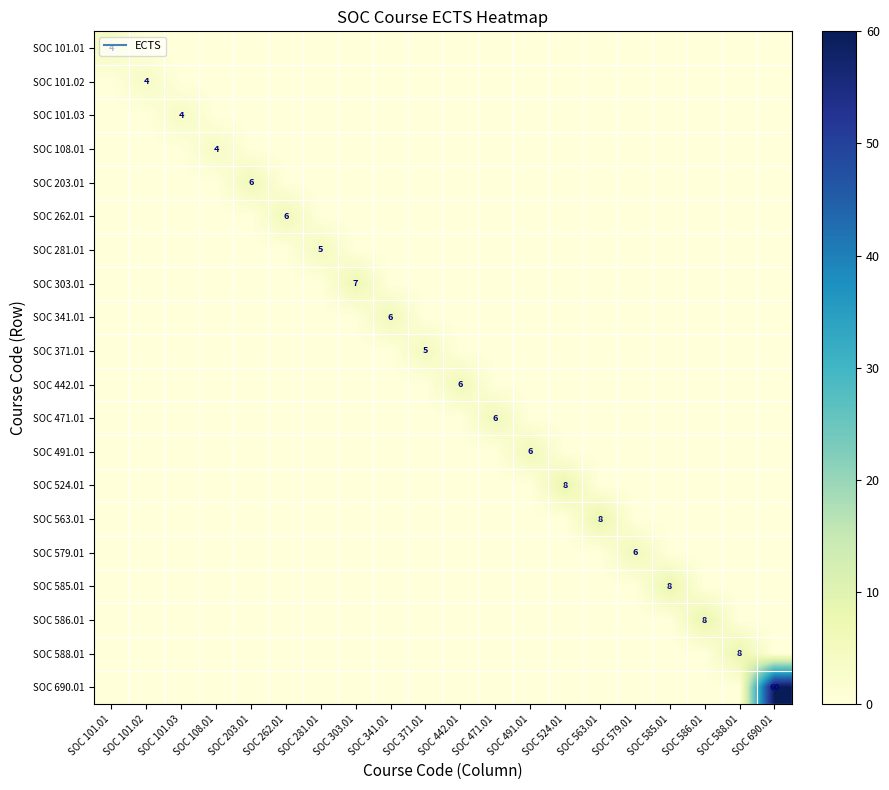

Rank the categories by SOC 491.01 value from highest to lowest.

SOC 491.01, SOC 101.01, SOC 101.02, SOC 101.03, SOC 108.01, SOC 203.01, SOC 262.01, SOC 281.01, SOC 303.01, SOC 341.01, SOC 371.01, SOC 442.01, SOC 471.01, SOC 524.01, SOC 563.01, SOC 579.01, SOC 585.01, SOC 586.01, SOC 588.01, SOC 690.01